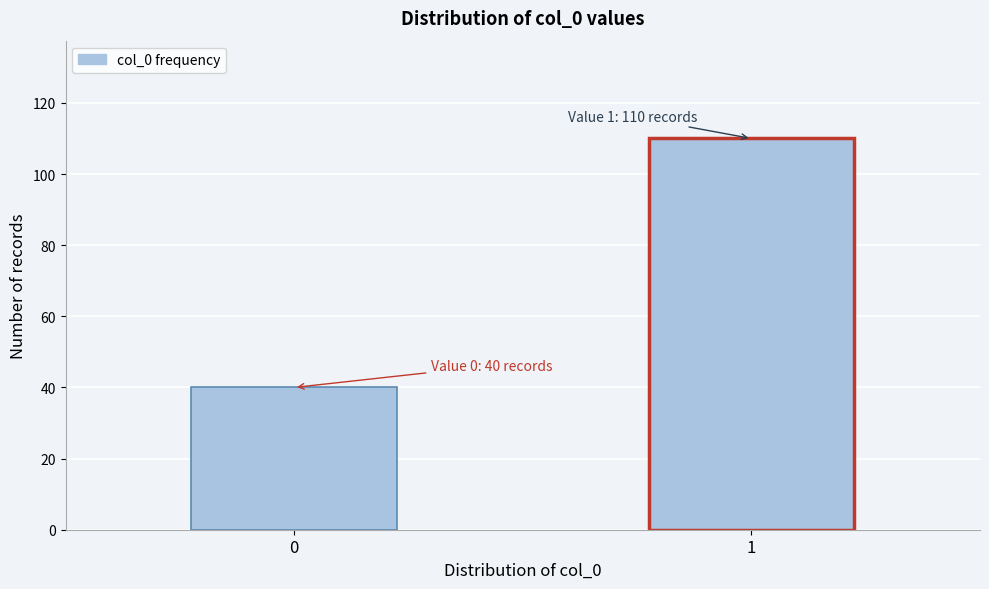

Reading left to right, extract all data points from this chart.

0=40	1=110